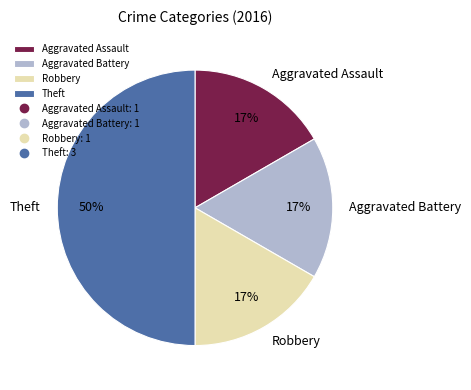

To the nearest percent, what is the difference between the Robbery and Theft slice percentages?

33%